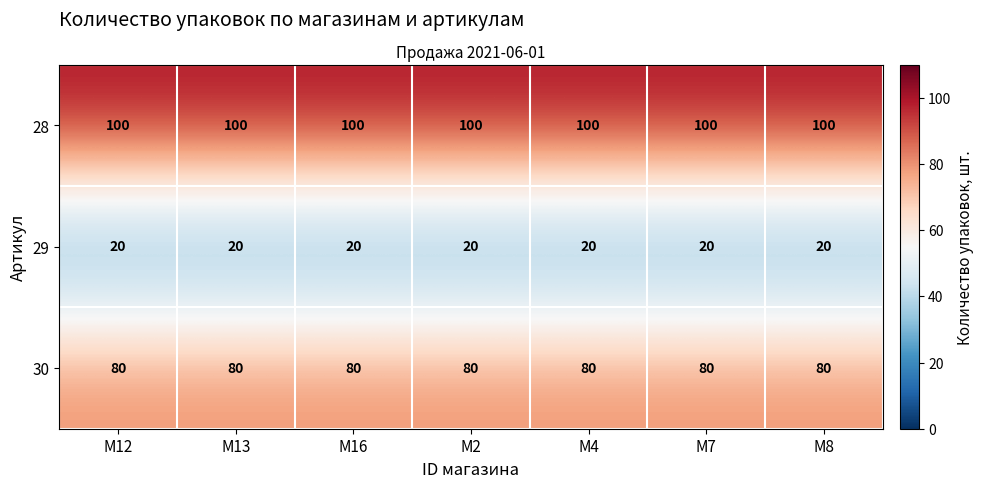

What is the difference between the highest and lowest values at M4?

80